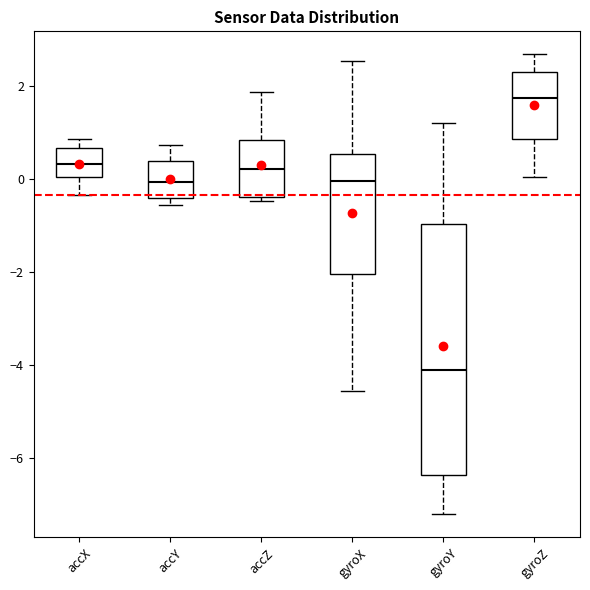

Reading left to right, transcribe this box plot: for each box, give where its median line is, the range the box spans, and where its two whiskers end, as read against the y-axis. The values are not printed on the chart, so give them approximately, as read against the axis.

accX: median 0.4, box 0.0 to 0.6, whiskers -0.4 to 0.8
accY: median 0.0, box -0.4 to 0.4, whiskers -0.6 to 0.8
accZ: median 0.2, box -0.4 to 0.8, whiskers -0.4 (just below the box's lower edge) to 1.8
gyroX: median 0.0, box -2.0 to 0.6, whiskers -4.6 to 2.6
gyroY: median -4.2, box -6.4 to -1.0, whiskers -7.2 to 1.2
gyroZ: median 1.8, box 0.8 to 2.4, whiskers 0.0 to 2.6